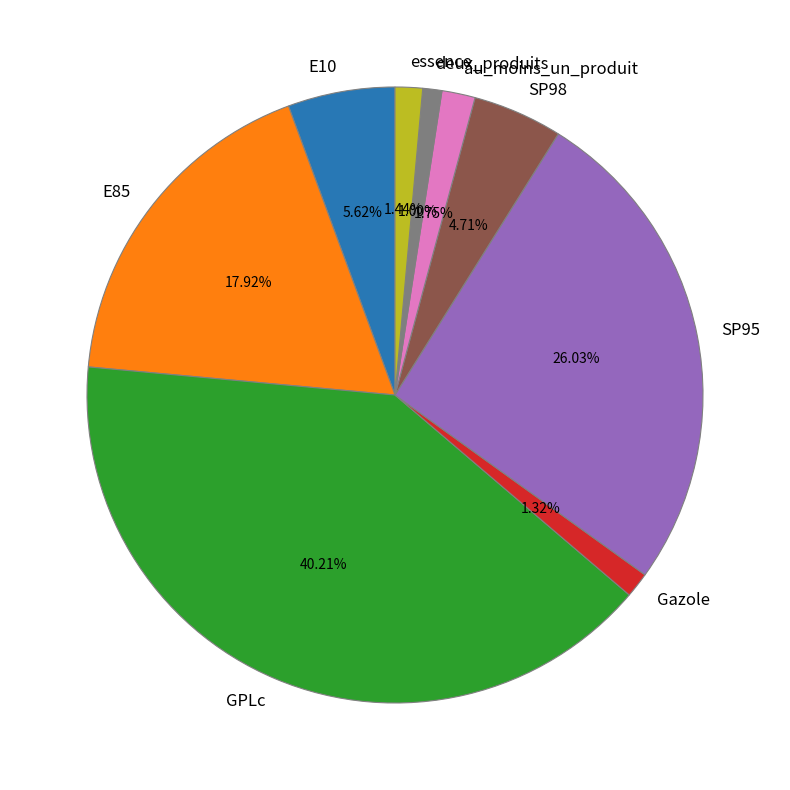

Does any single category account for the majority?

No